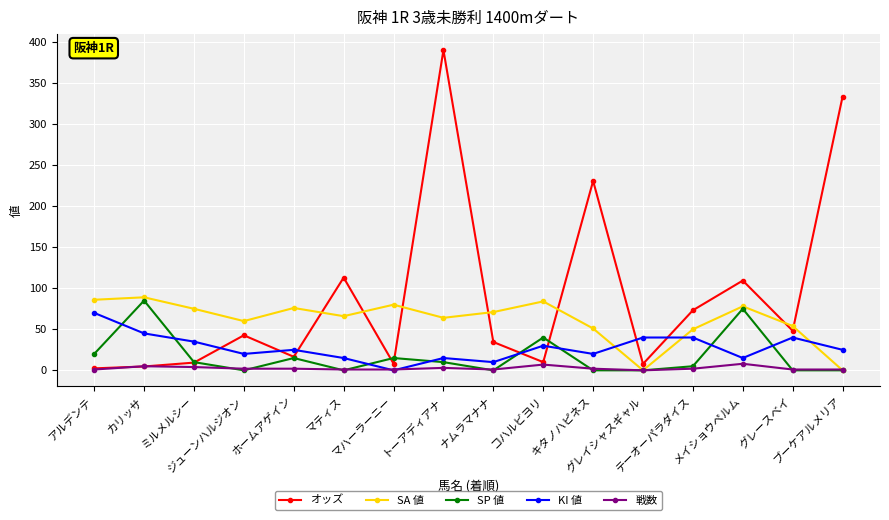

After their last crossing, which series has the higher values: KI 値 or SA 値?

KI 値